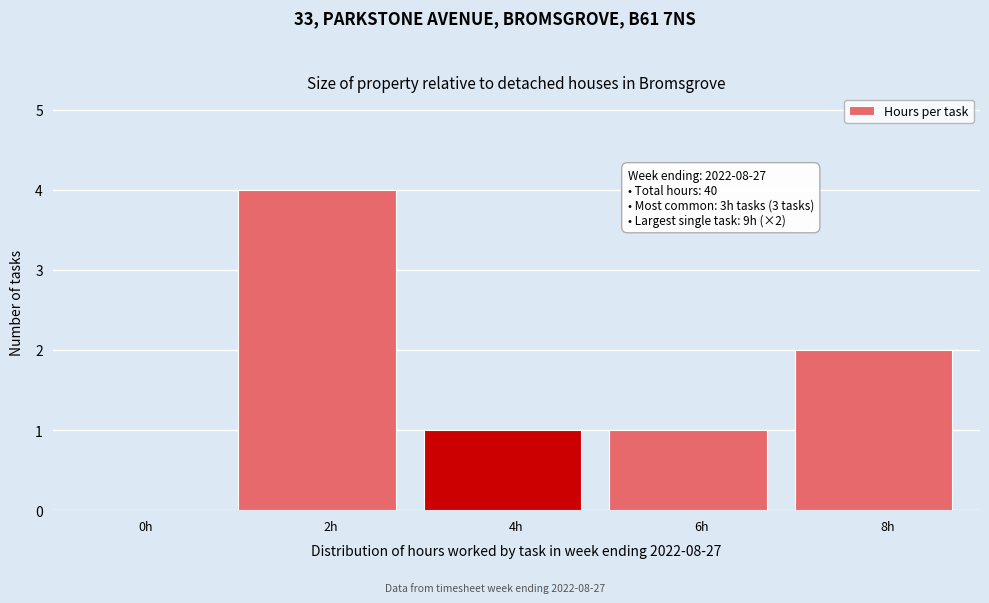

Reading left to right, extract all data points from this chart.

0h=0	2h=4	4h=1	6h=1	8h=2